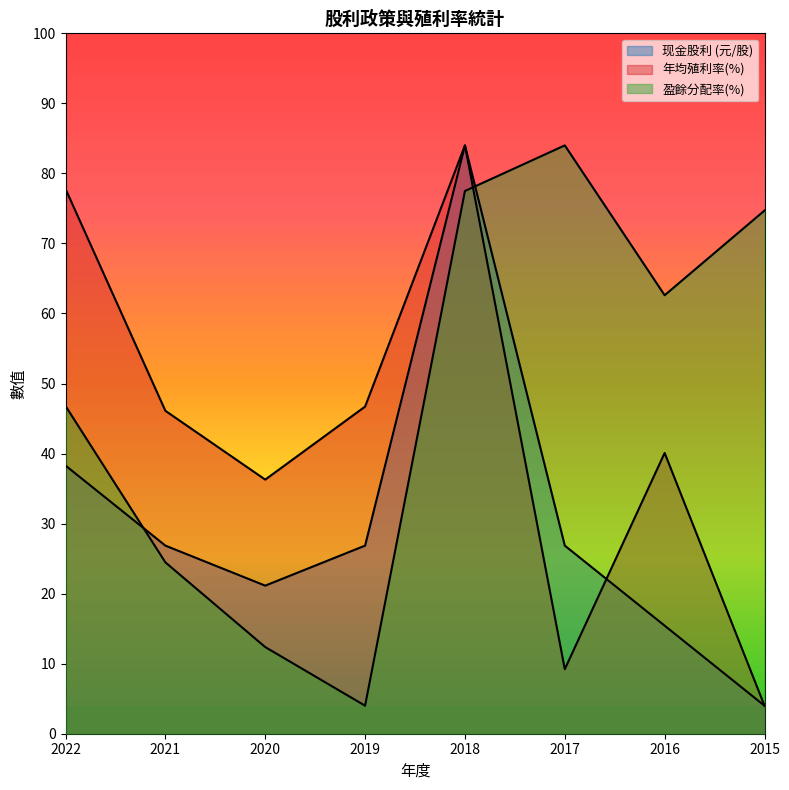

True or false: 现金股利 (元/股) has more than 2 points higher than both neighbors.

False